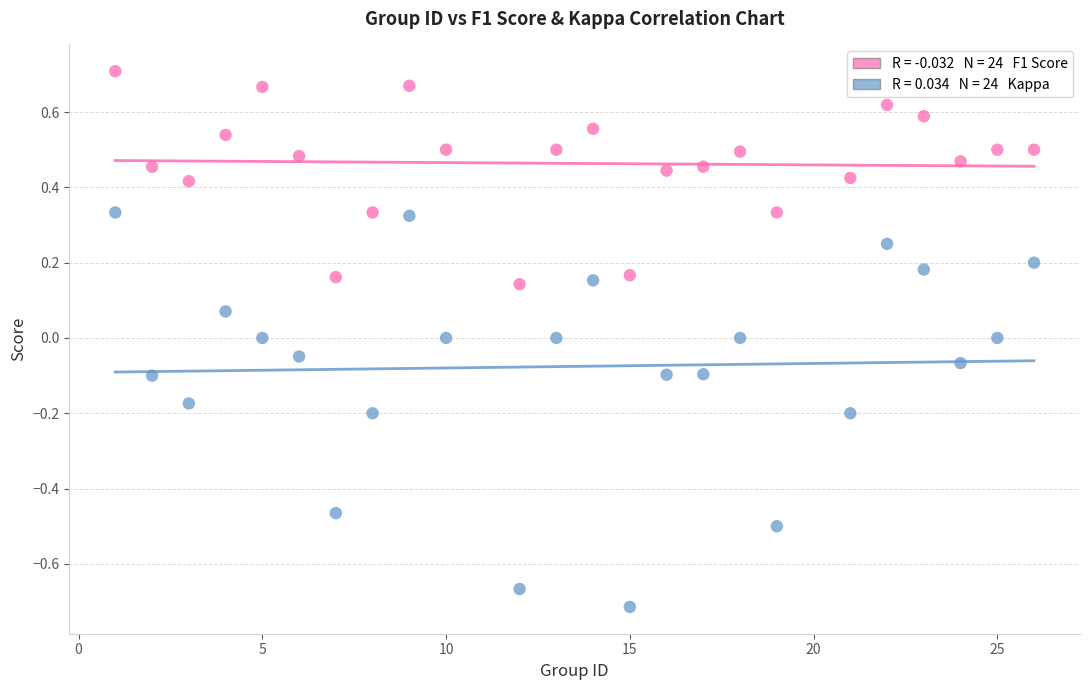

Across all data points, what is the range of X values (max minus min)?

25.0